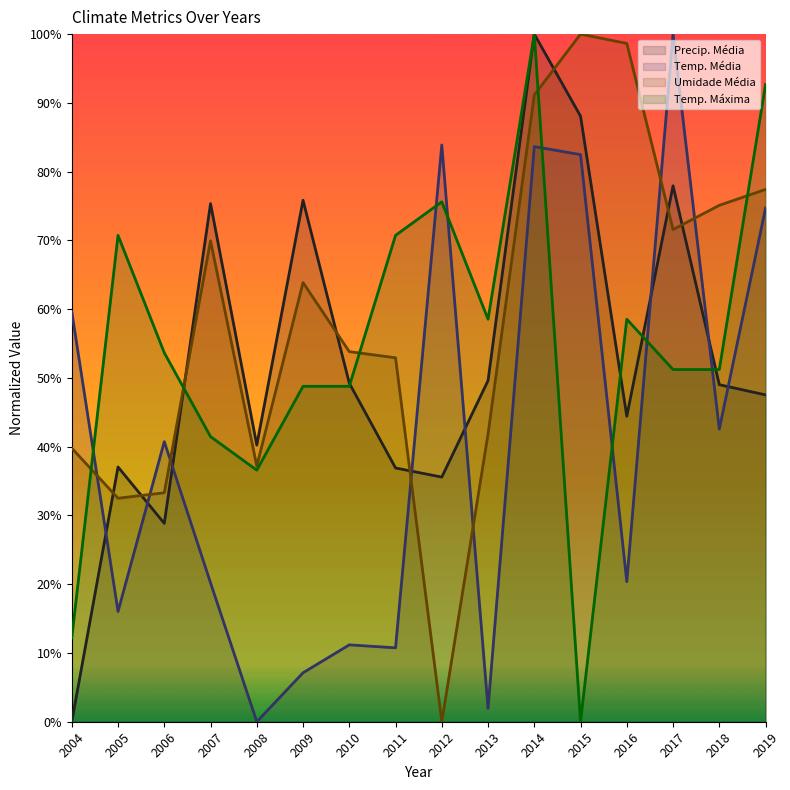

Does the chart have visible grid lines?

No